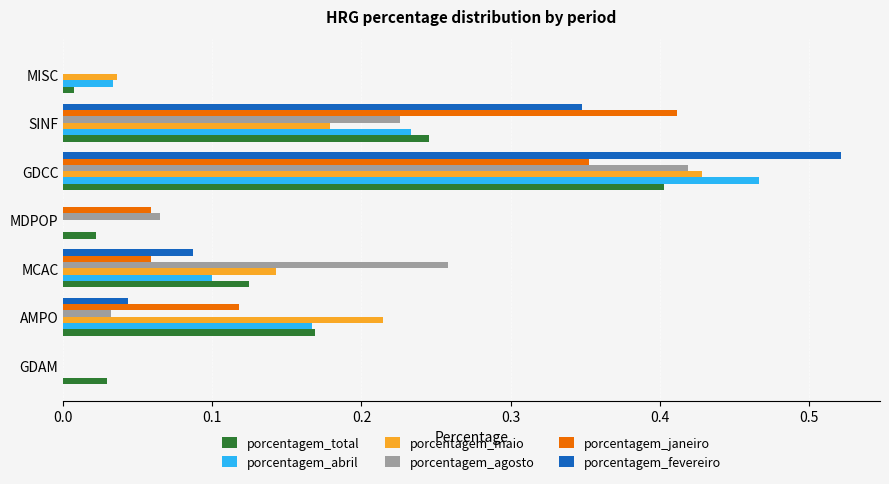

How many distinct data groups are displayed?

6